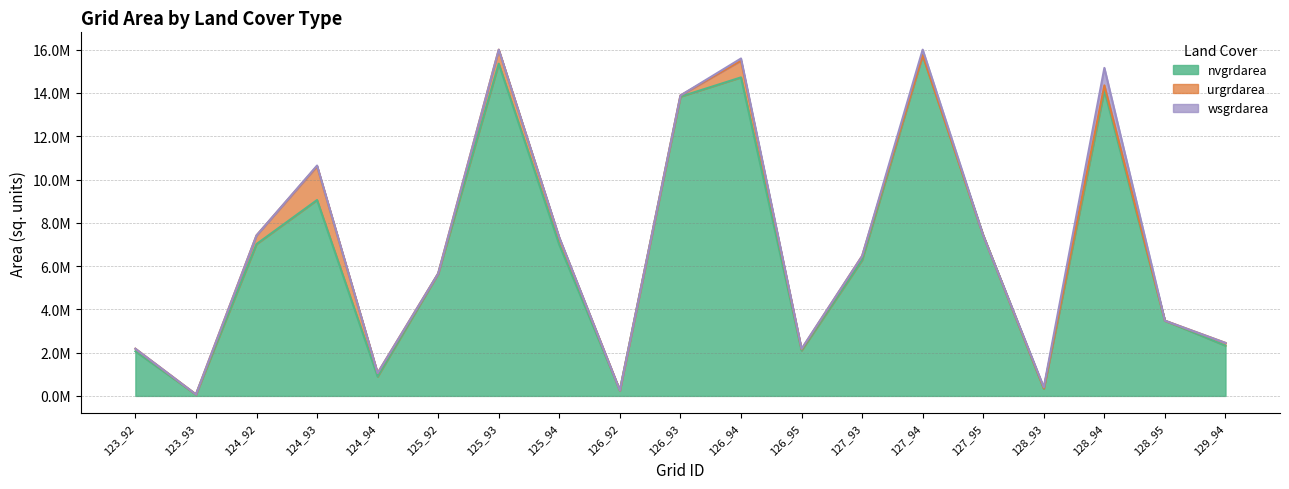

Which label corresponds to the largest value in the chart?

127_94